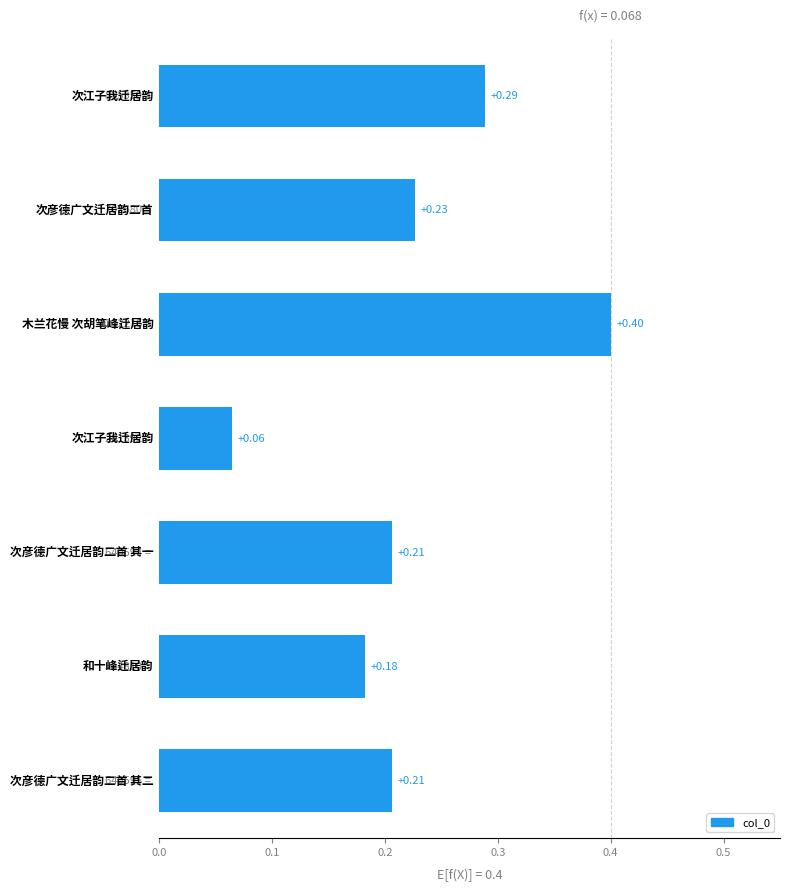

What is the sum of all values?

1.6